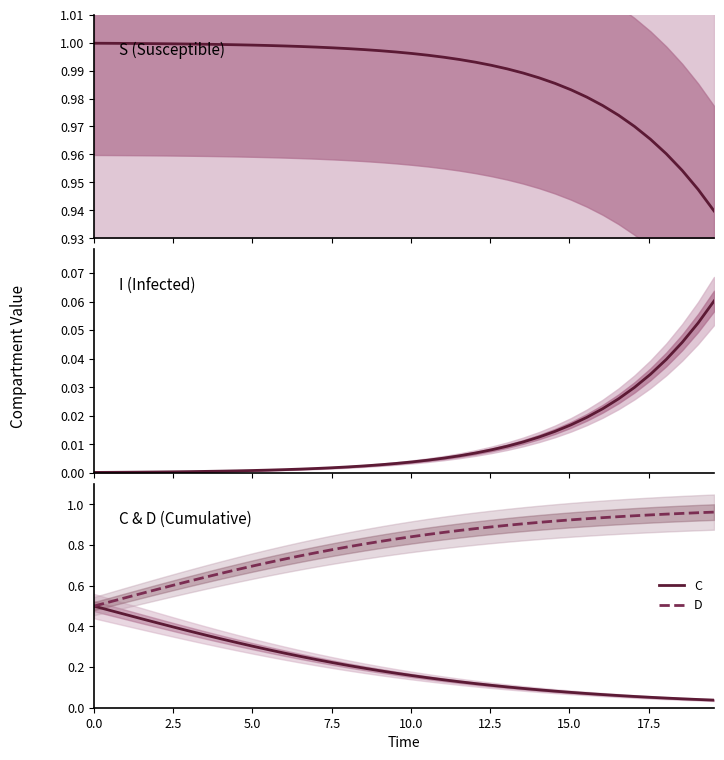

True or false: D and C cross at least once.

False